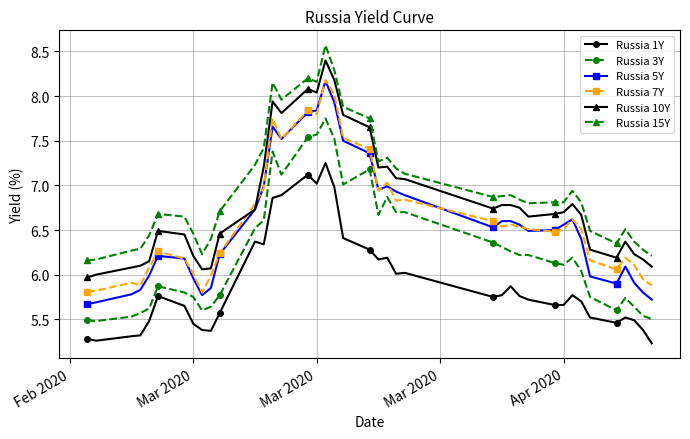

What is the sum of all Russia 10Y values?

272.3